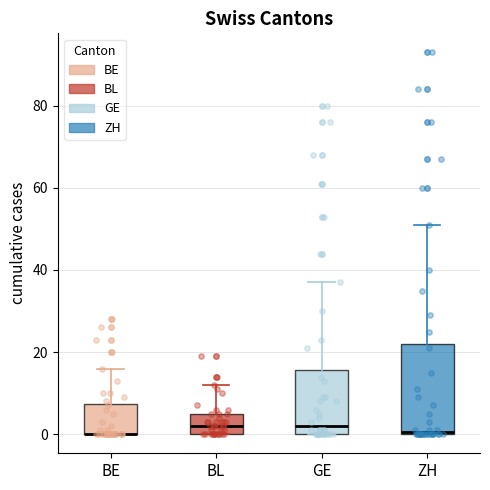

Reading left to right, transcribe this box plot: for each box, give where its median line is, the range the box spans, and where its two whiskers end, as read against the y-axis. The values are not printed on the chart, so give them approximately, as read against the axis.

BE: median 0 (drawn on the box's lower edge), box 0 to 8, whiskers 0 to 16
BL: median 2, box 0 to 6, whiskers 0 to 12
GE: median 2, box 0 to 16, whiskers 0 to 38
ZH: median 0, box 0 to 22, whiskers 0 to 52